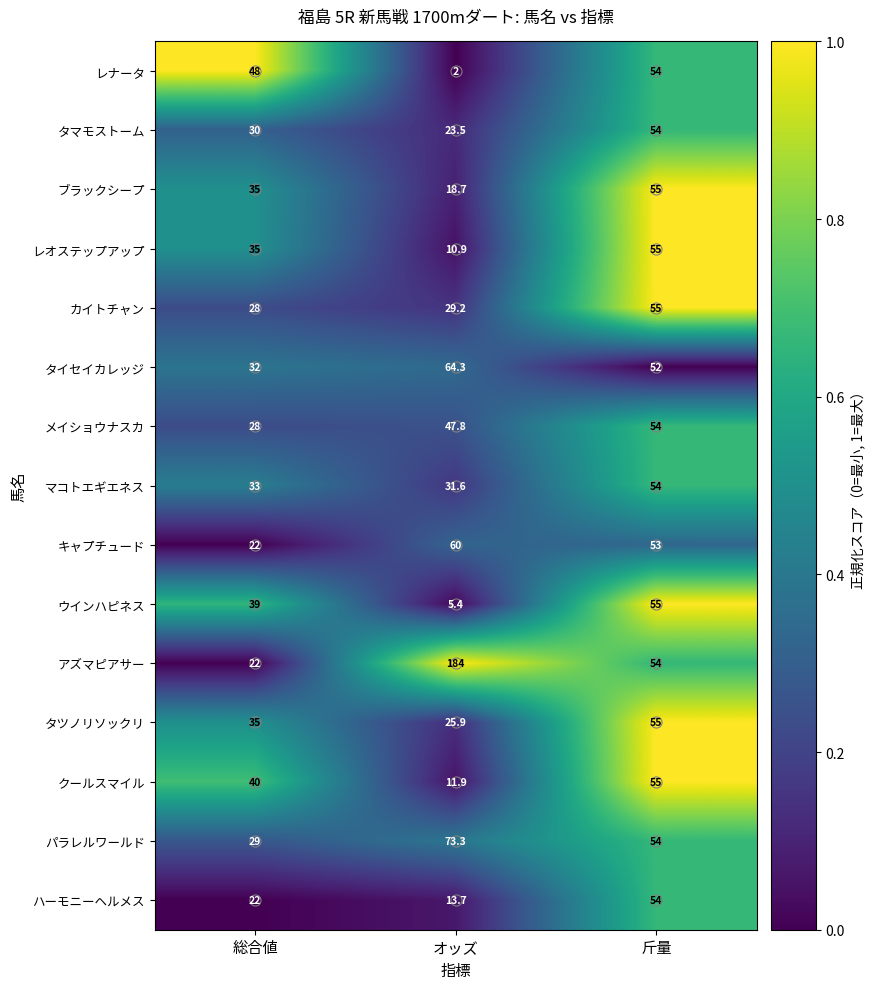

What is the total value across all series at 総合値?

478.0